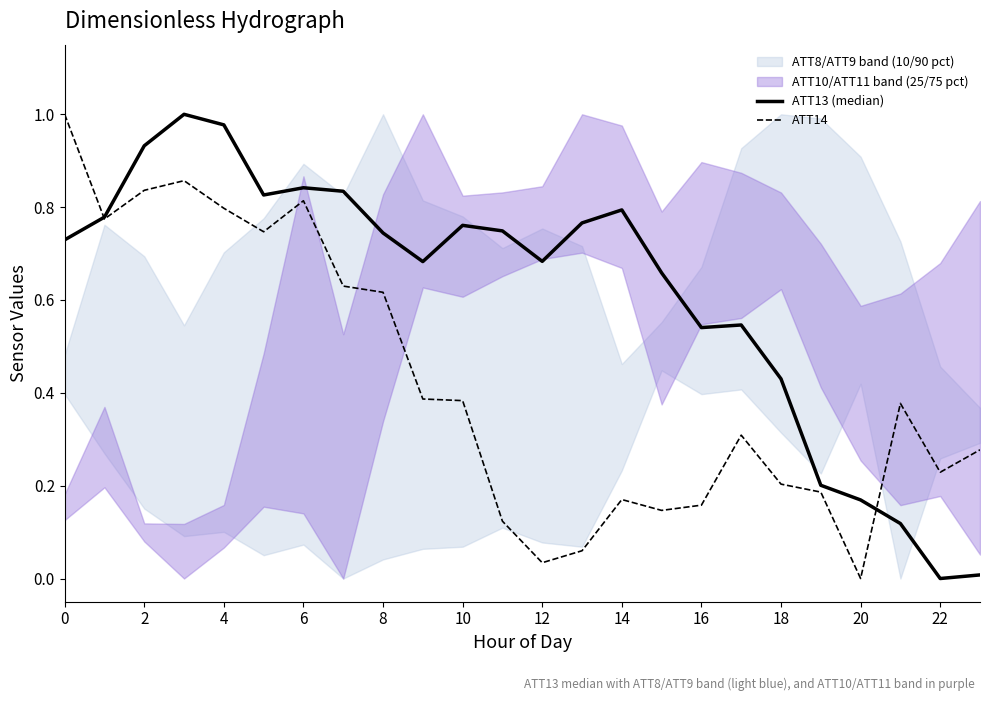

The ATT14 series shows 0.3 at 23. True or false?

True